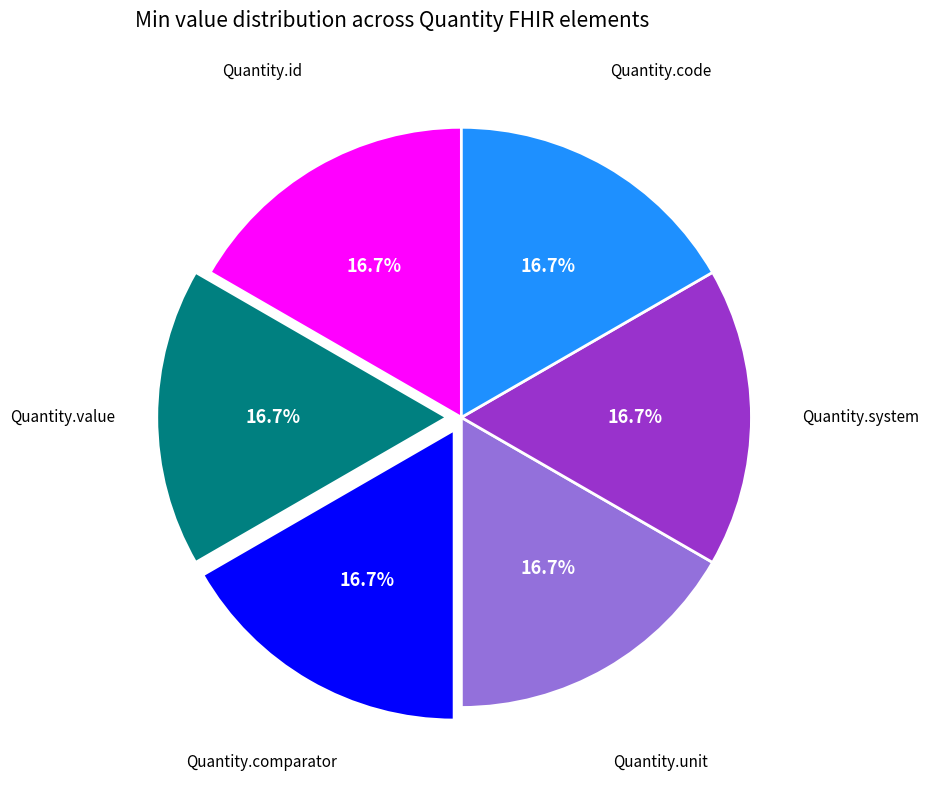

Is there any slice that represents more than half of the pie?

No